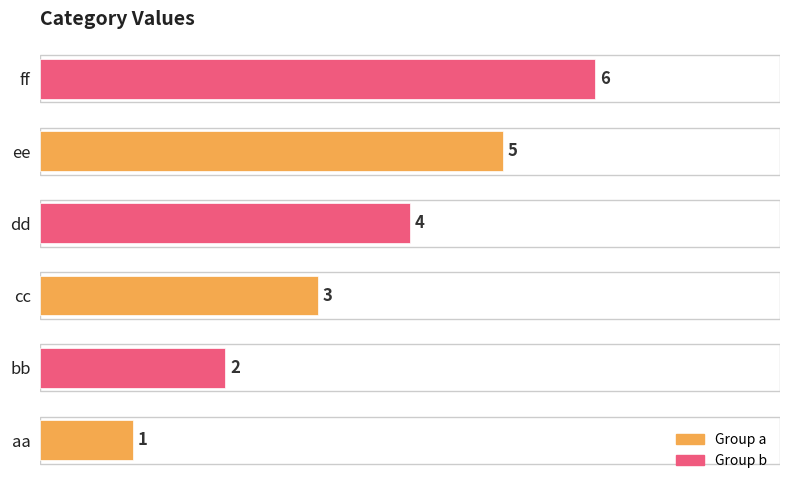

What is the change in value from aa to bb?

+1